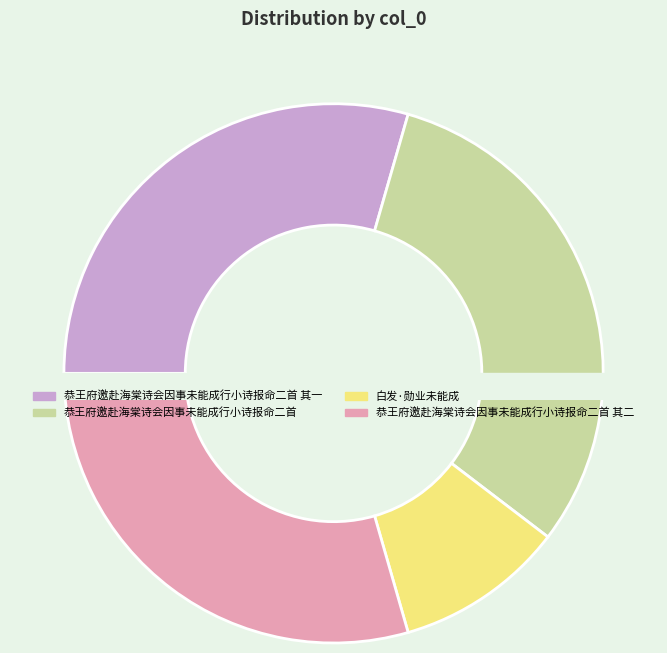

To the nearest percent, what is the difference between the largest and smallest slice percentages?

21%